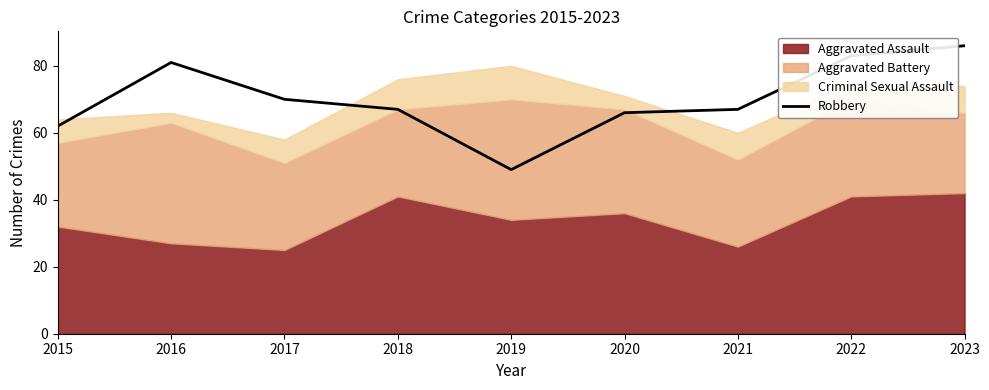

Where is the first local maximum?

2016